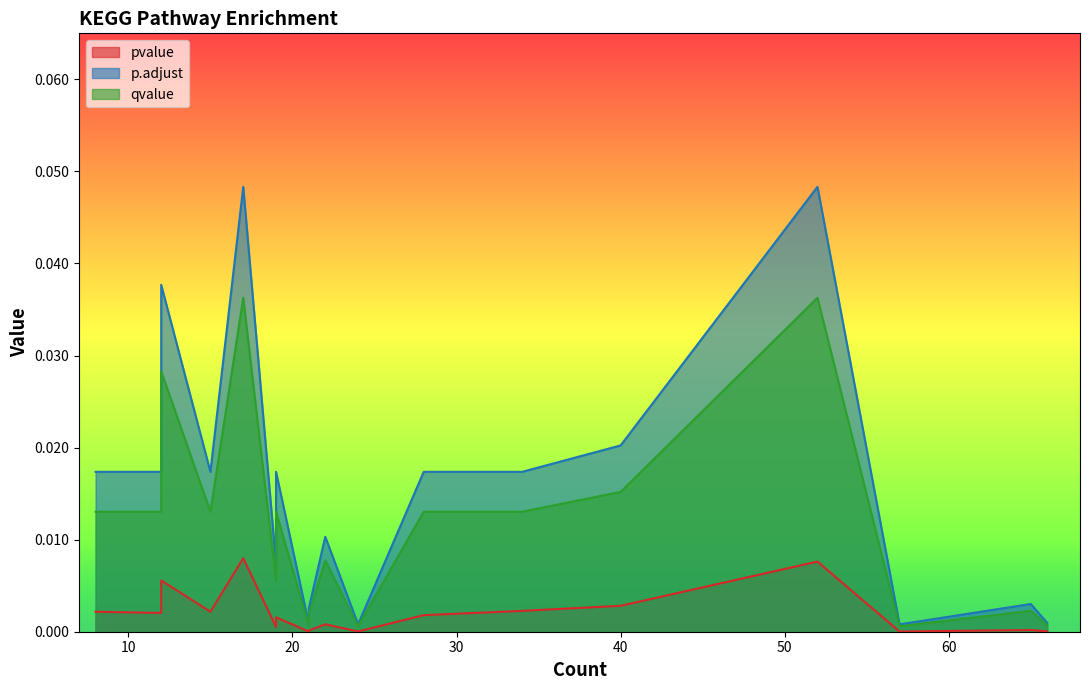

True or false: qvalue and pvalue intersect in this chart.

False